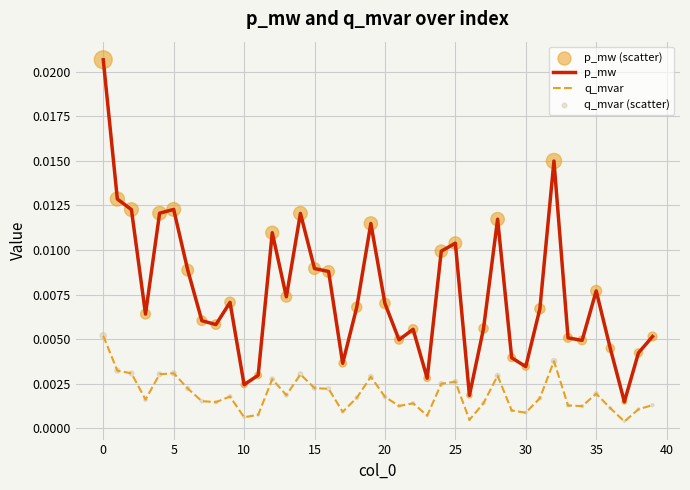

True or false: q_mvar and p_mw intersect in this chart.

False